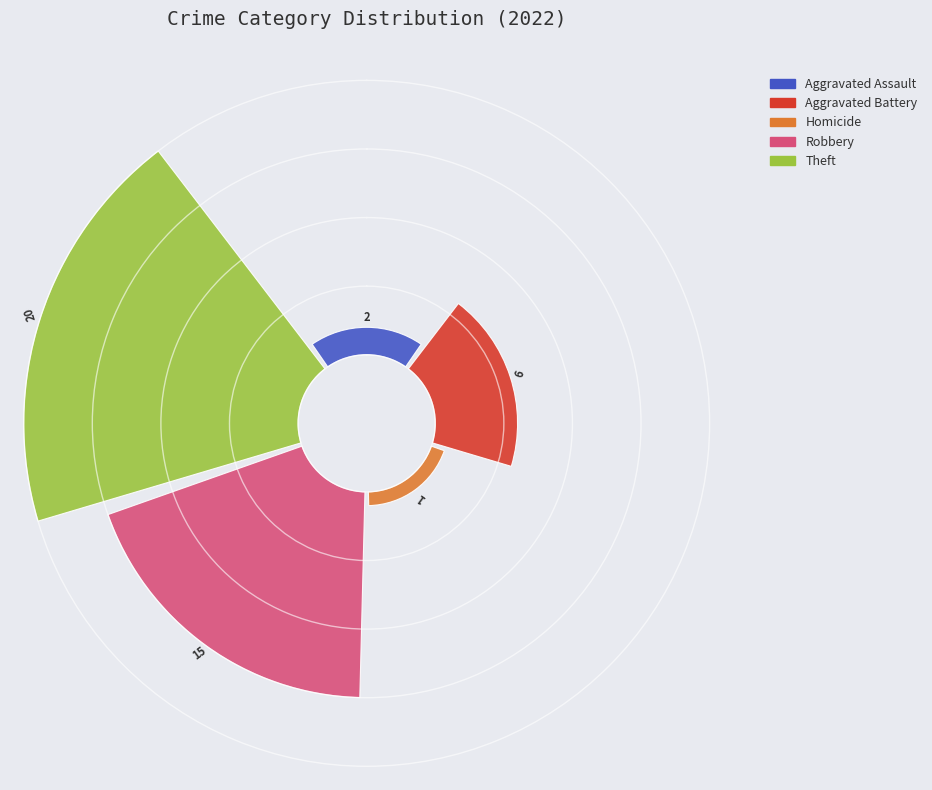

What percentage is the Aggravated Battery slice, to the nearest percent?

14%